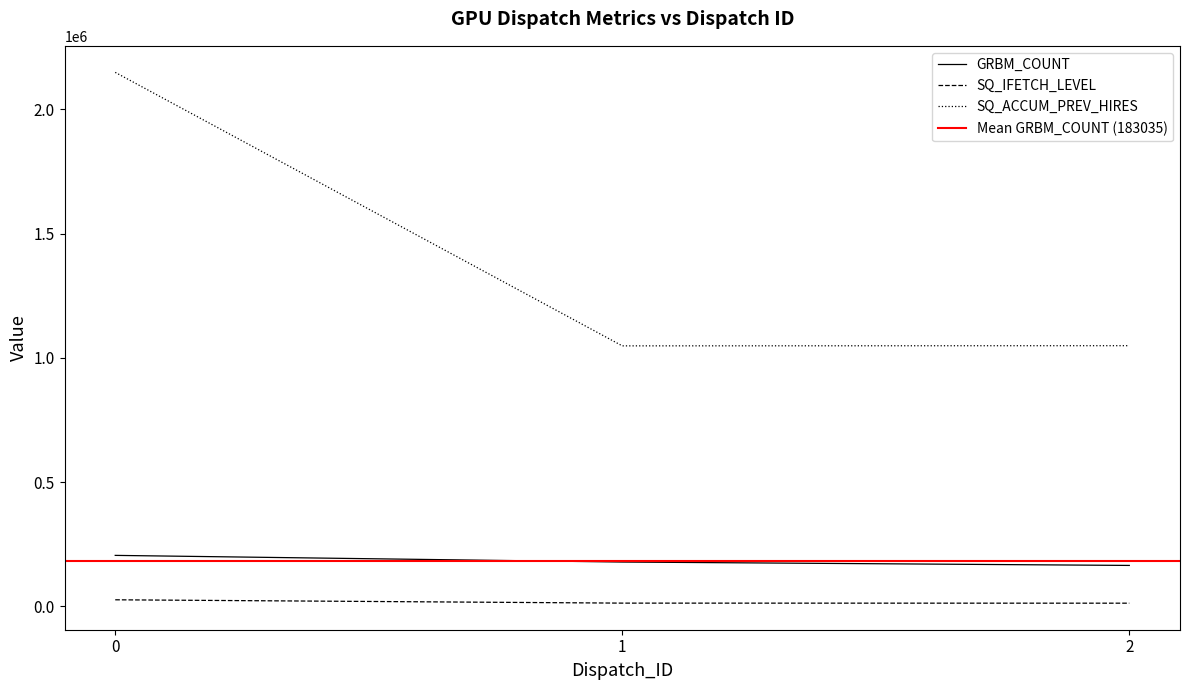

What are all the series names shown in the legend?

GRBM_COUNT, SQ_IFETCH_LEVEL, SQ_ACCUM_PREV_HIRES